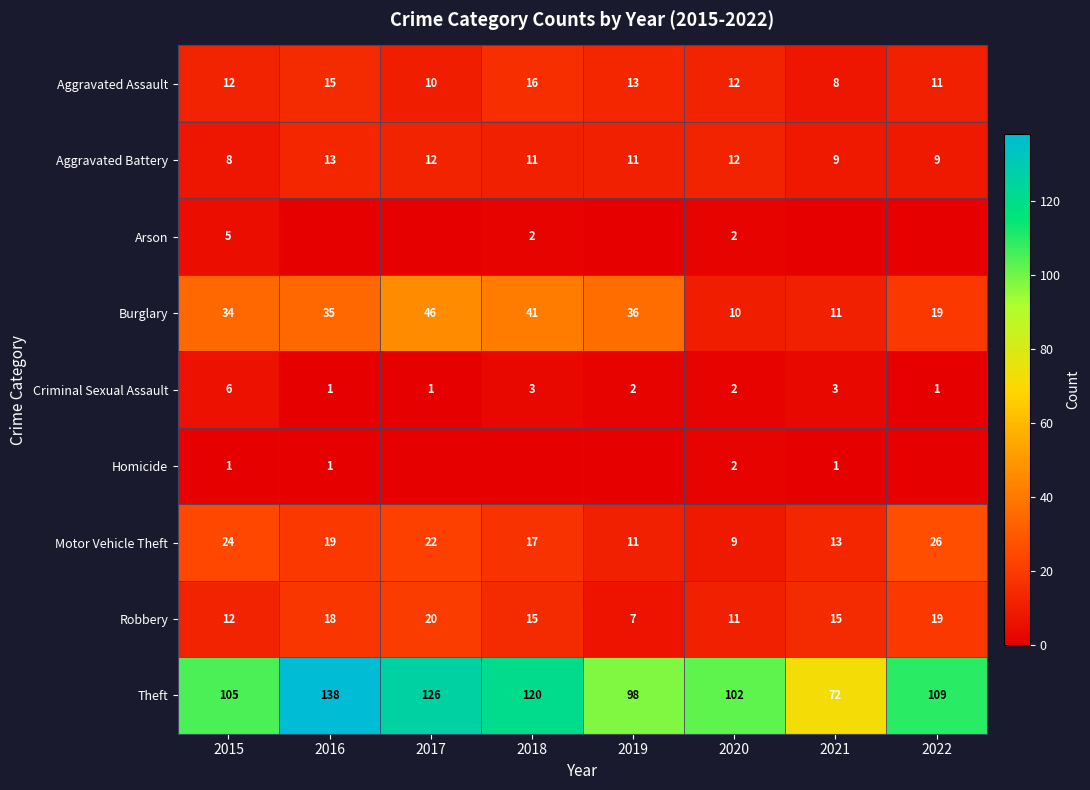

What is the difference between the Motor Vehicle Theft values at 2019 and 2022?

15